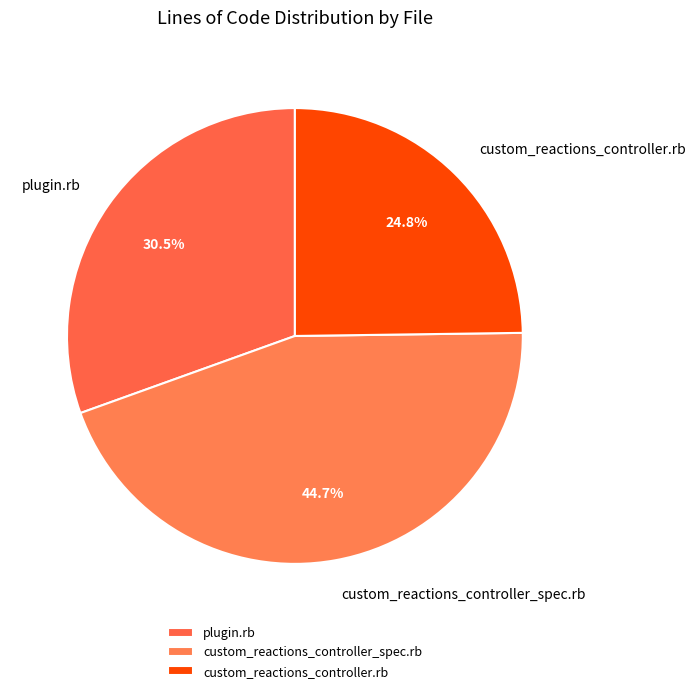

Which slice is the largest?

custom_reactions_controller_spec.rb